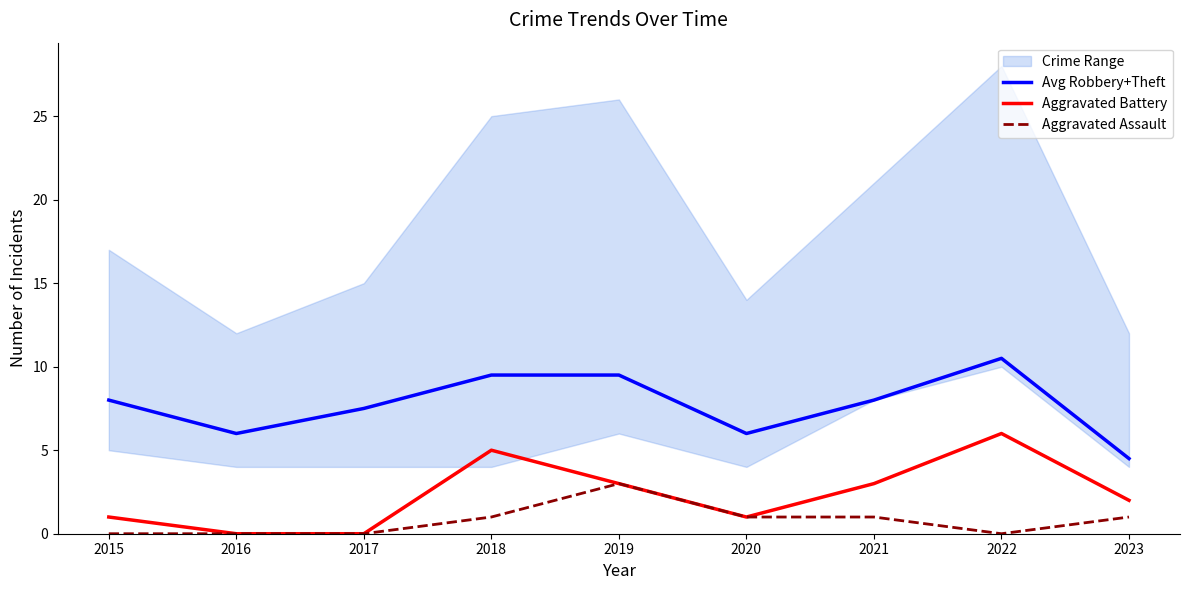

What is the sum of all Aggravated Assault values?

7.0